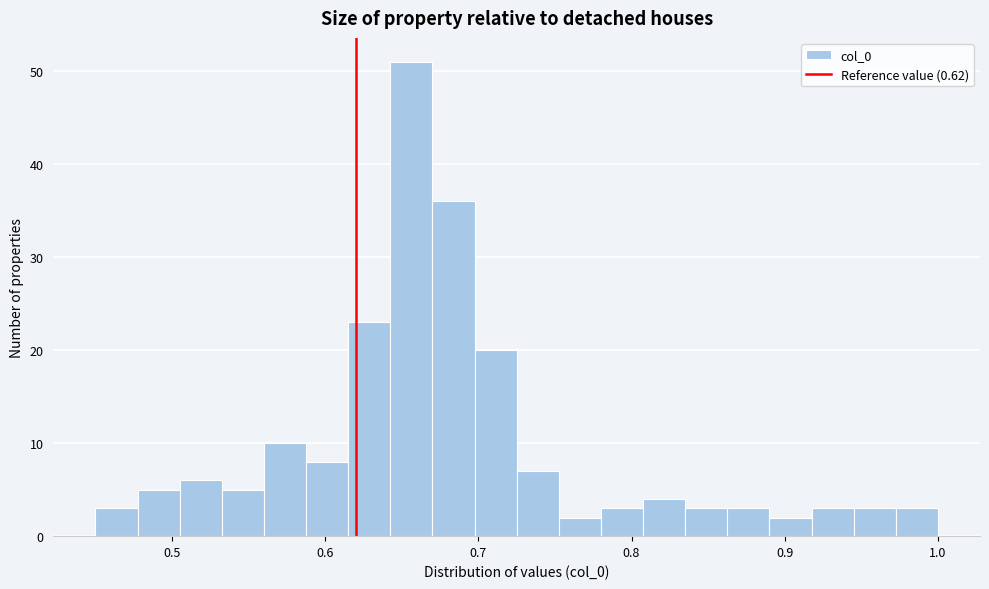

Read against the x-axis, roughly where is the centre of the tallest bar?

0.66